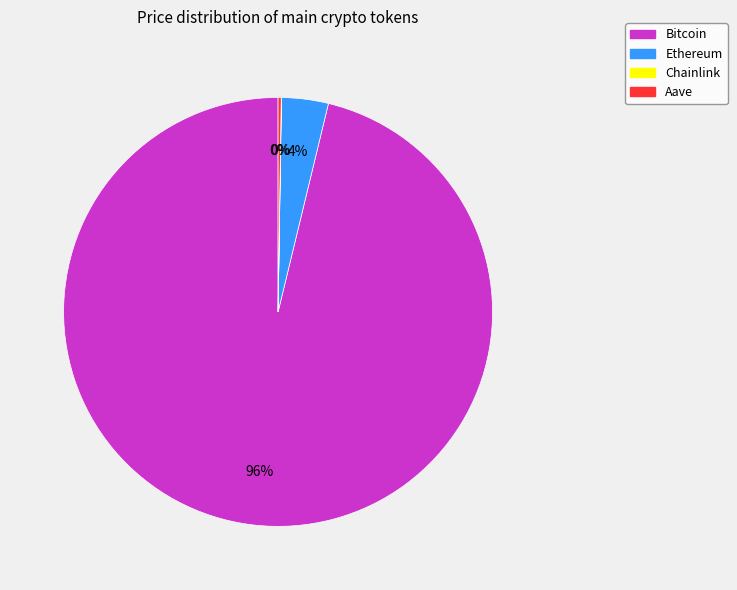

Is there a majority slice in this chart?

Yes